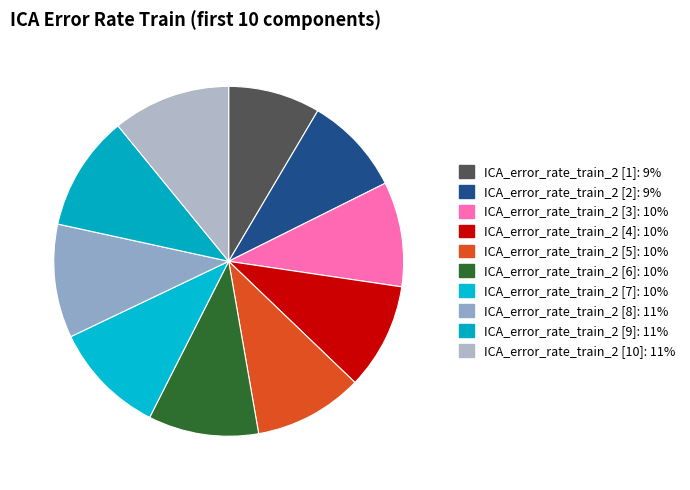

To the nearest percent, what is the difference between the largest and smallest slice percentages?

2%